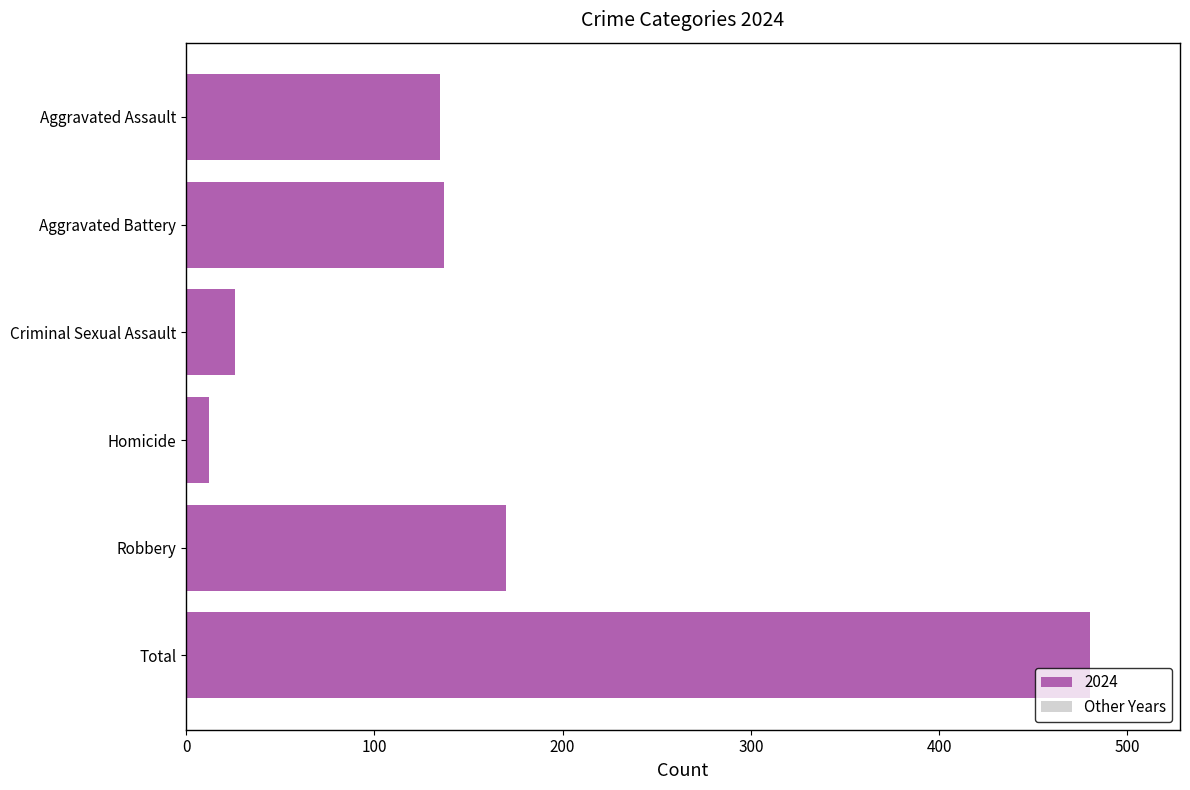

At which category does the chart reach its minimum across all series?

Homicide